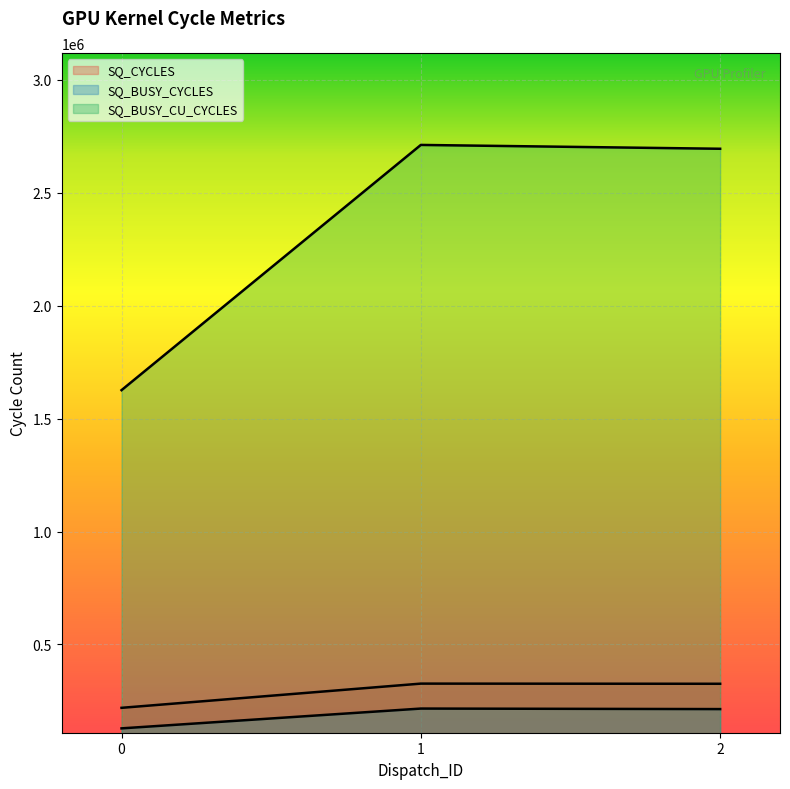

Is it true that SQ_CYCLES equals 93258 at 2?

False